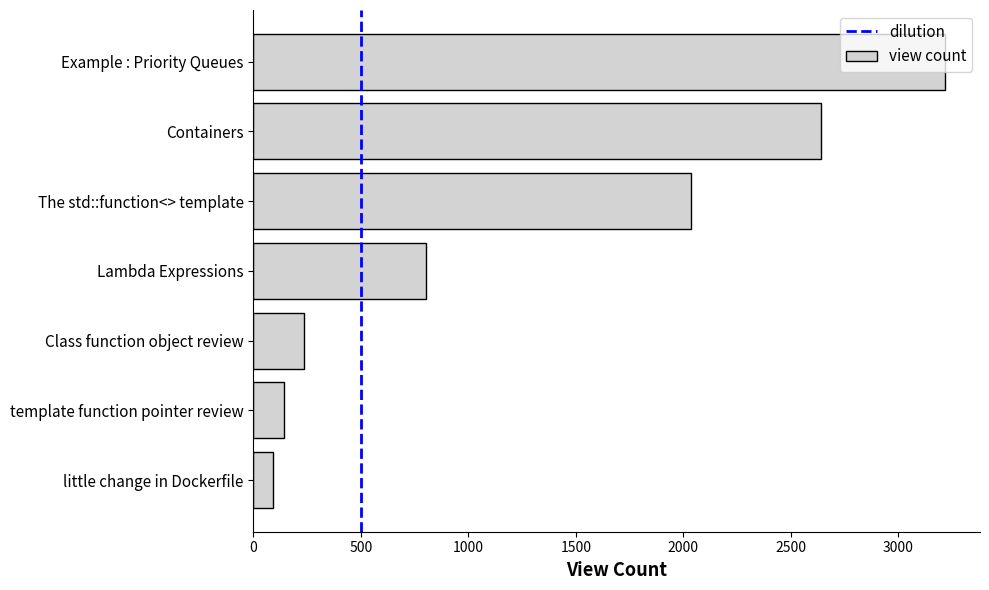

What is the maximum value shown in the chart?

3220